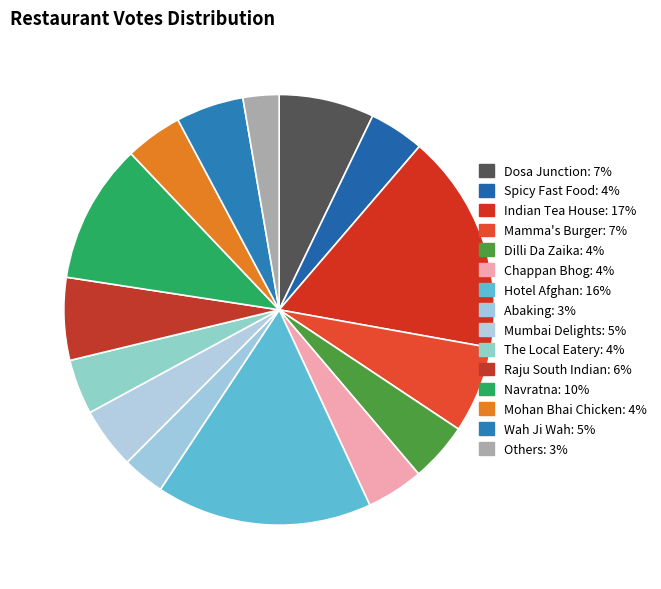

Does any single category account for the majority?

No